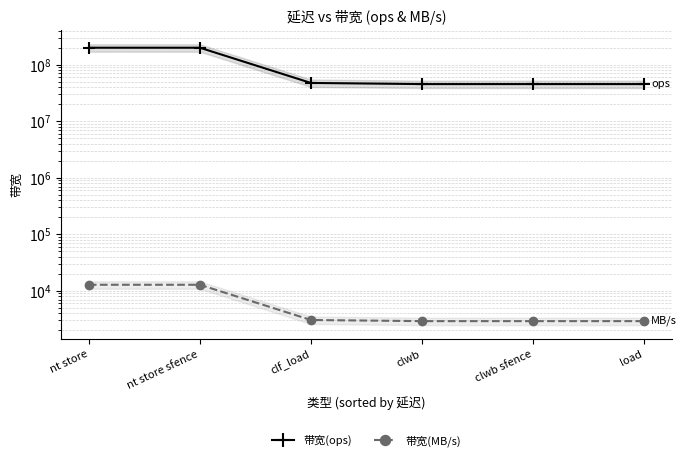

Reading right to left, extract all data points from this chart.

带宽(ops): load=45454545	clwb sfence=45454545	clwb=45454545	clf_load=47619047	nt store sfence=200000000	nt store=200000000
带宽(MB/s): load=2909	clwb sfence=2909	clwb=2909	clf_load=3047	nt store sfence=12800	nt store=12800